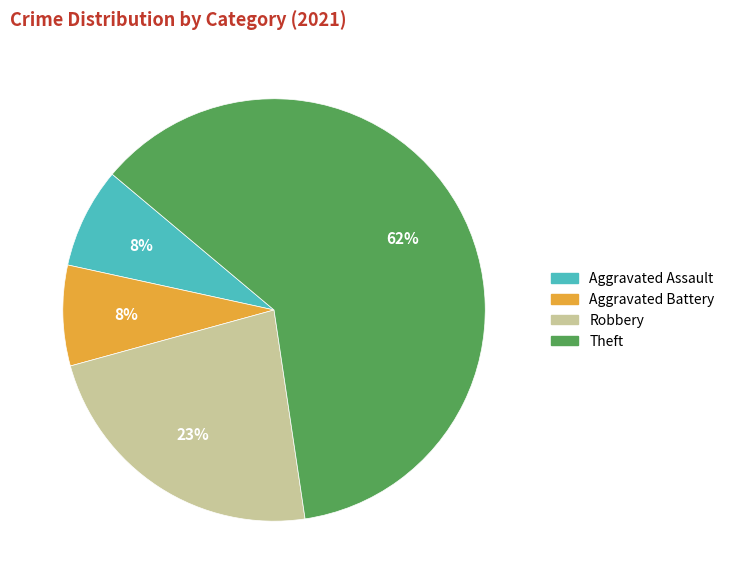

Which slice represents more than half of the pie?

Theft